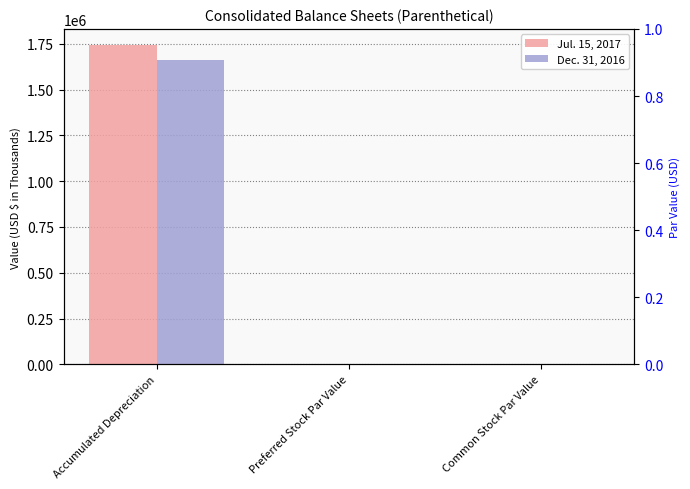

What are all the series names shown in the legend?

Jul. 15, 2017, Dec. 31, 2016